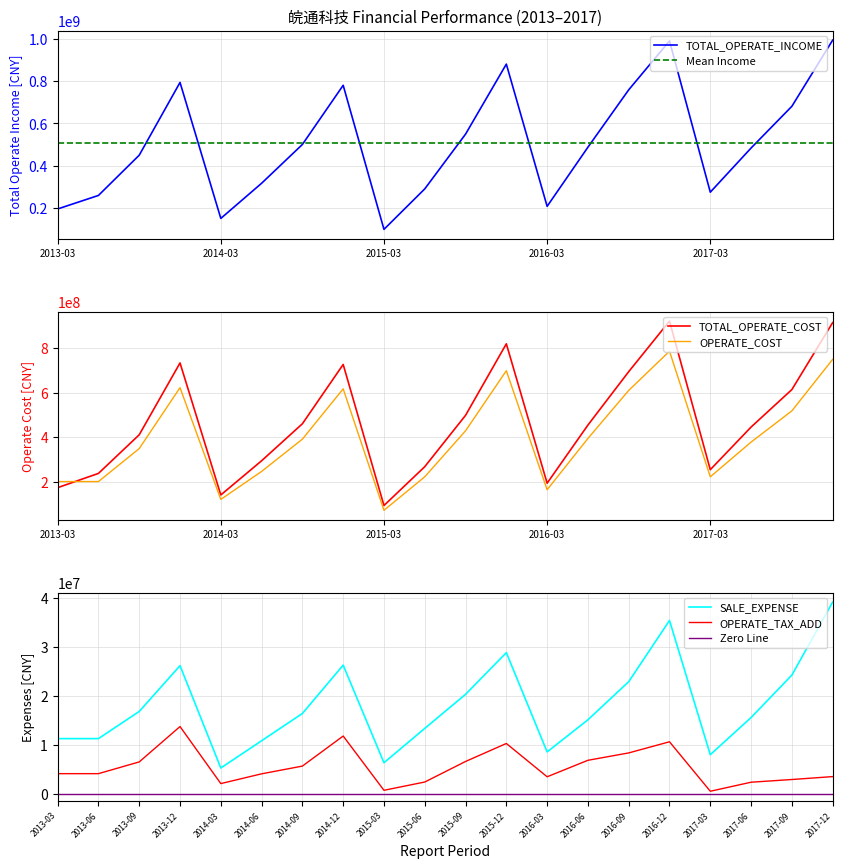

Which series has the largest total across all categories?

TOTAL_OPERATE_INCOME